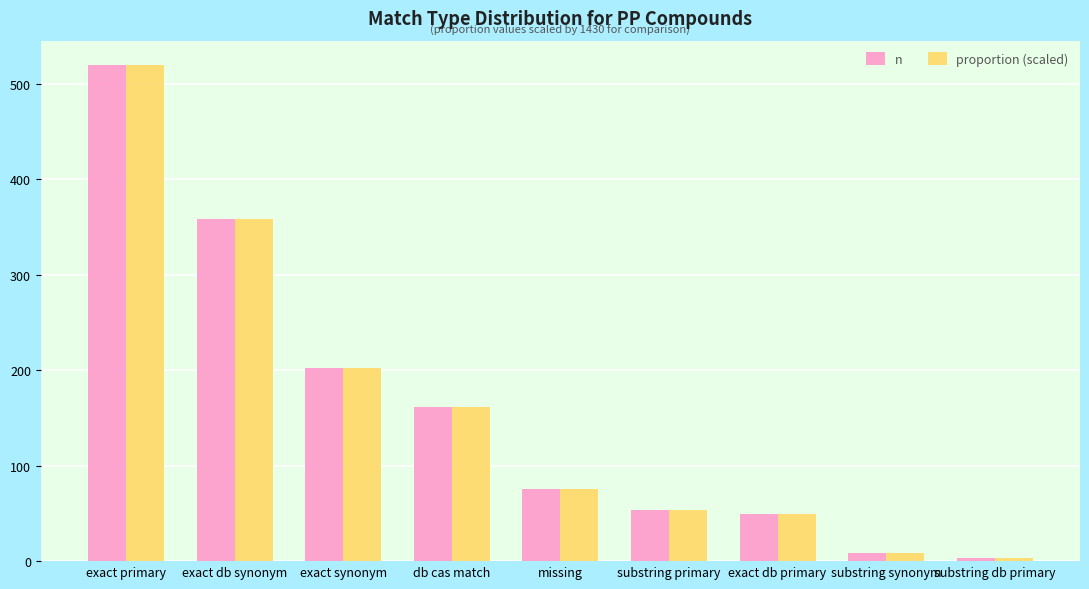

What is the sum of all n values?

1430.0